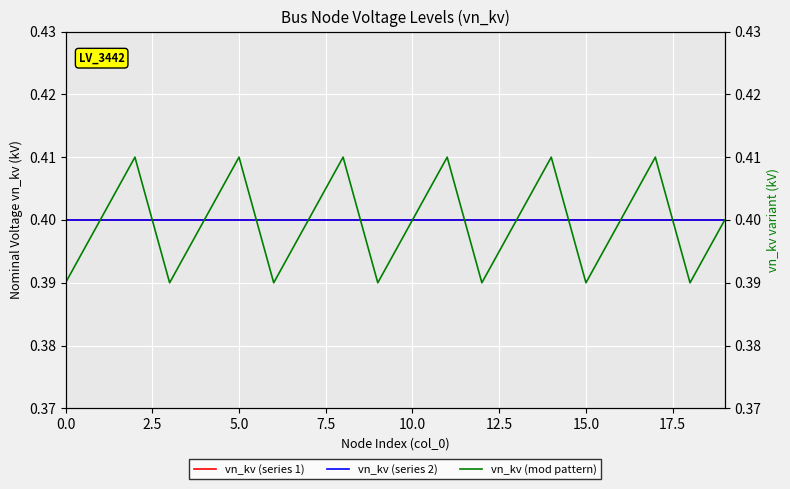

True or false: vn_kv (series 2) has more than 1 interior local peaks.

False